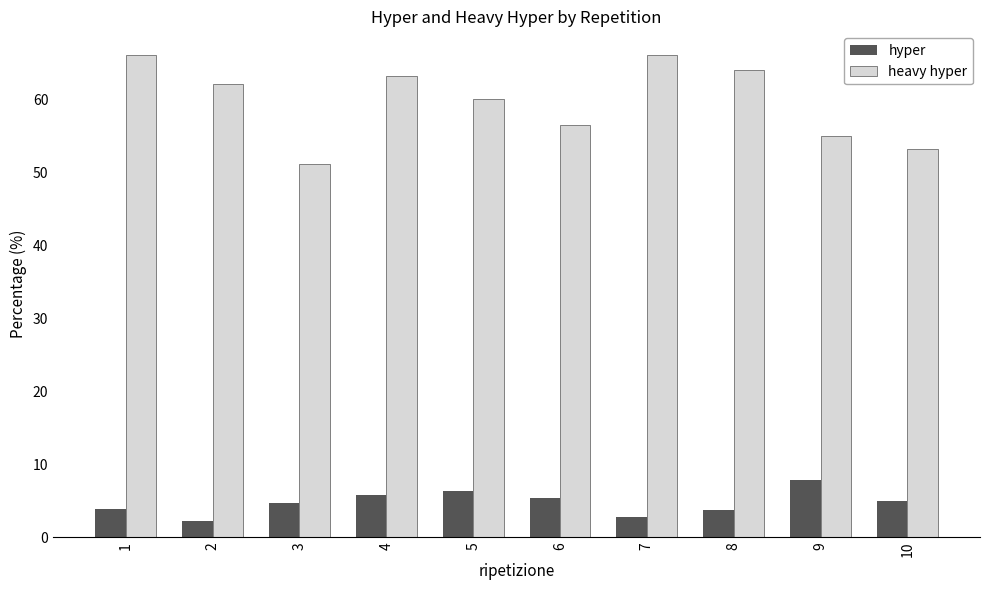

Does the chart contain stacked bars?

No